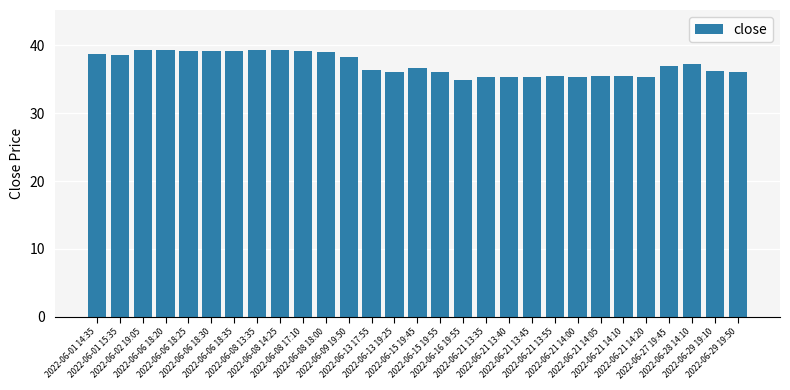

What is the maximum value shown in the chart?

39.3